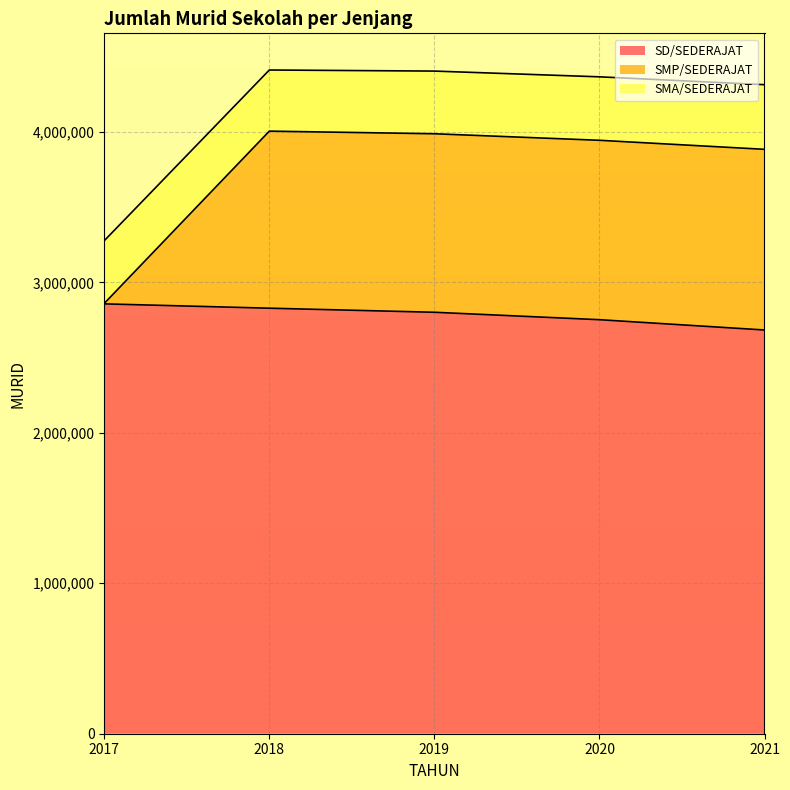

What value does the SD/SEDERAJAT series have at 2018, to the nearest 50?

2828600